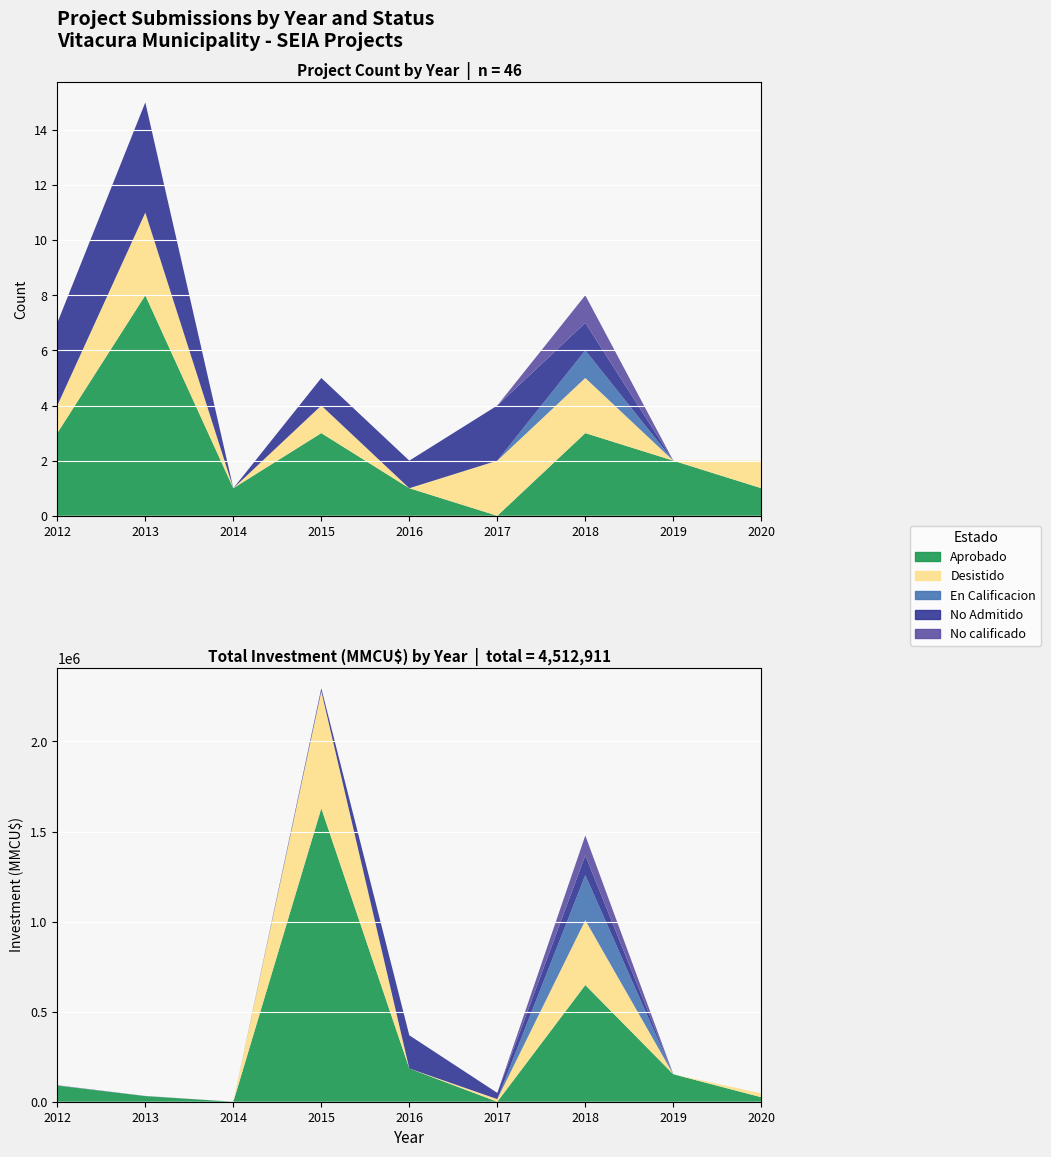

Reading left to right, transcribe all the data shown in this chart.

Aprobado: 2012=3	2013=8	2014=1	2015=3	2016=1	2017=0	2018=3	2019=2	2020=1
Desistido: 2012=1	2013=3	2014=0	2015=1	2016=0	2017=2	2018=2	2019=0	2020=1
En Calificacion: 2012=0	2013=0	2014=0	2015=0	2016=0	2017=0	2018=1	2019=0	2020=0
No Admitido: 2012=3	2013=4	2014=0	2015=1	2016=1	2017=2	2018=1	2019=0	2020=0
No calificado: 2012=0	2013=0	2014=0	2015=0	2016=0	2017=0	2018=1	2019=0	2020=0